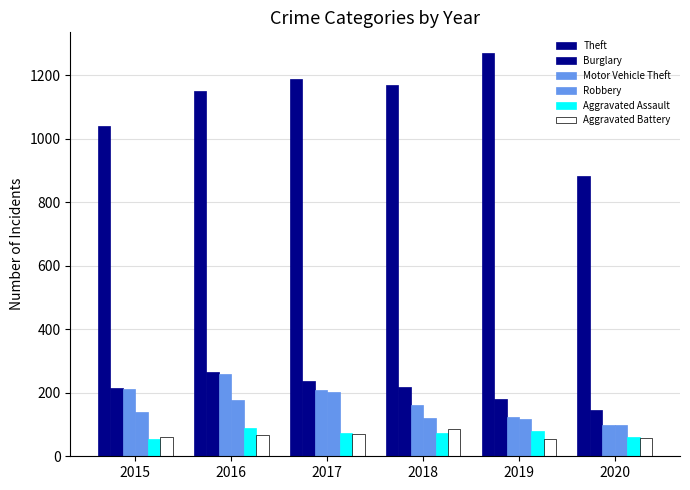

How many data points does each series have?

6